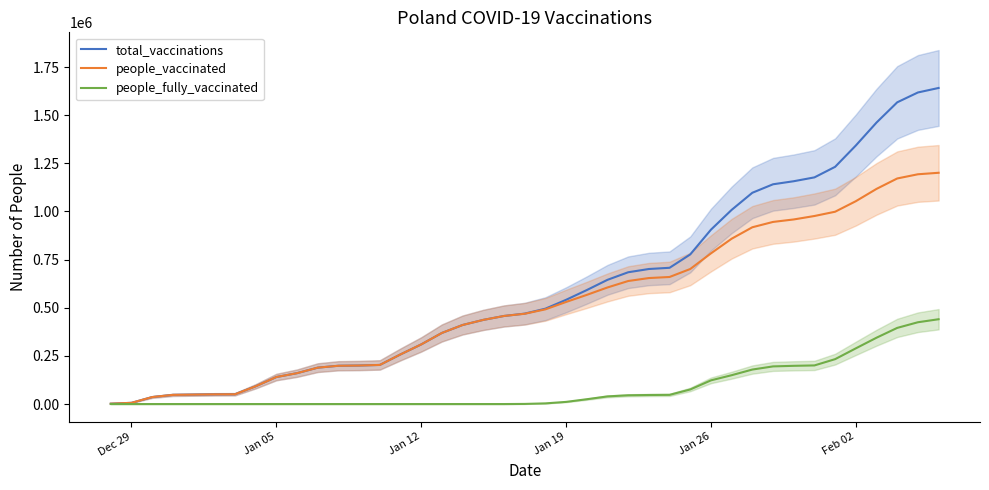

The people_fully_vaccinated series shows 72872 at 26. True or false?

False